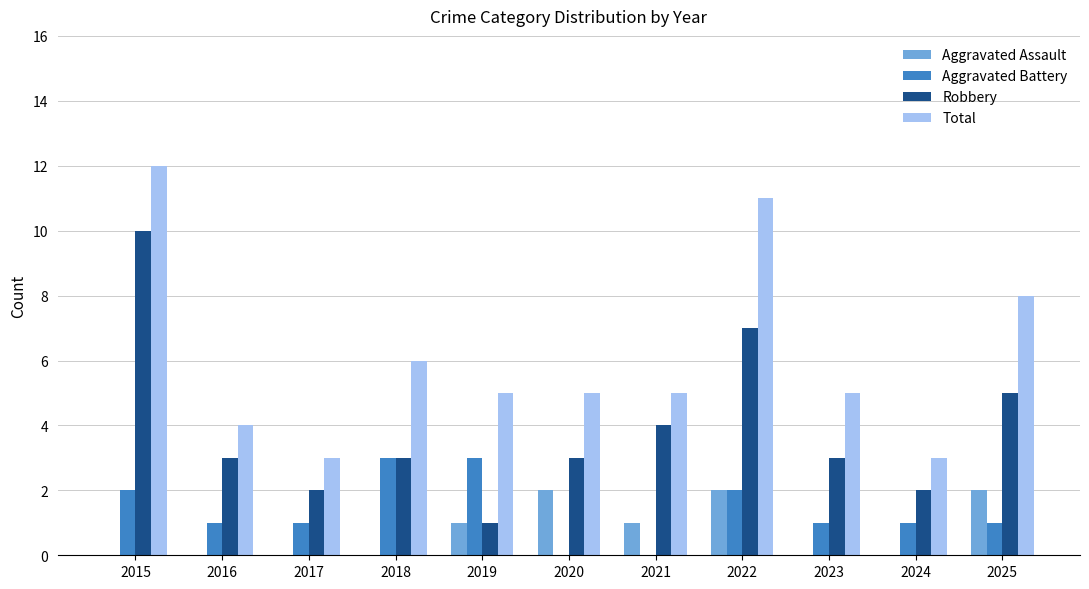

Reading left to right, transcribe all the data shown in this chart.

Aggravated Assault: 2015=0	2016=0	2017=0	2018=0	2019=1	2020=2	2021=1	2022=2	2023=0	2024=0	2025=2
Aggravated Battery: 2015=2	2016=1	2017=1	2018=3	2019=3	2020=0	2021=0	2022=2	2023=1	2024=1	2025=1
Robbery: 2015=10	2016=3	2017=2	2018=3	2019=1	2020=3	2021=4	2022=7	2023=3	2024=2	2025=5
Total: 2015=12	2016=4	2017=3	2018=6	2019=5	2020=5	2021=5	2022=11	2023=5	2024=3	2025=8